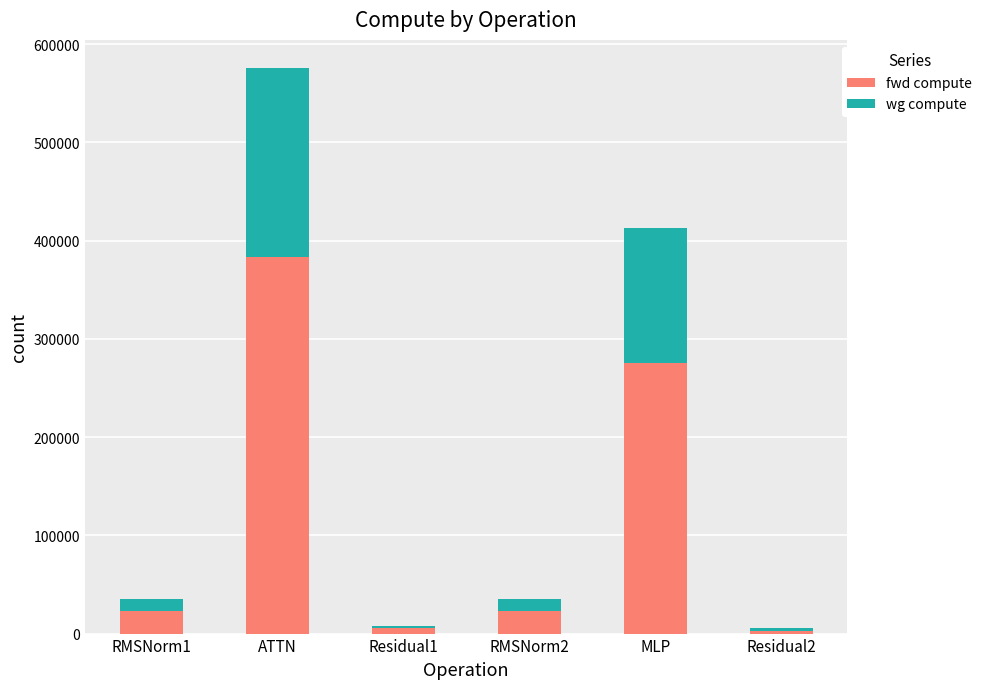

Reading left to right, transcribe the values for fwd compute.

23177.5	383762.4	5364.4	23177.5	275116.5	2682.2